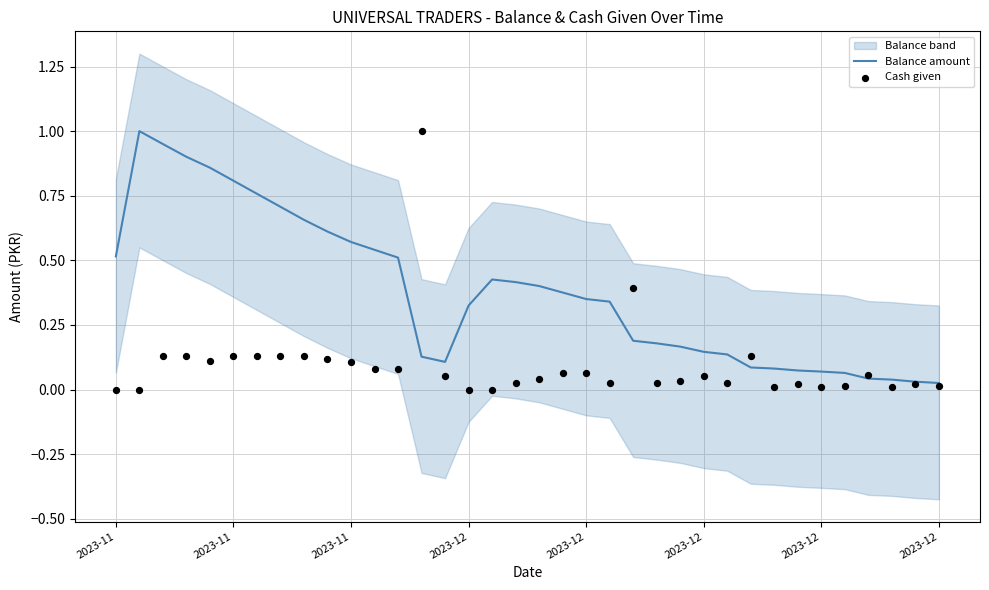

Which has a higher value, 7 or 34?

7